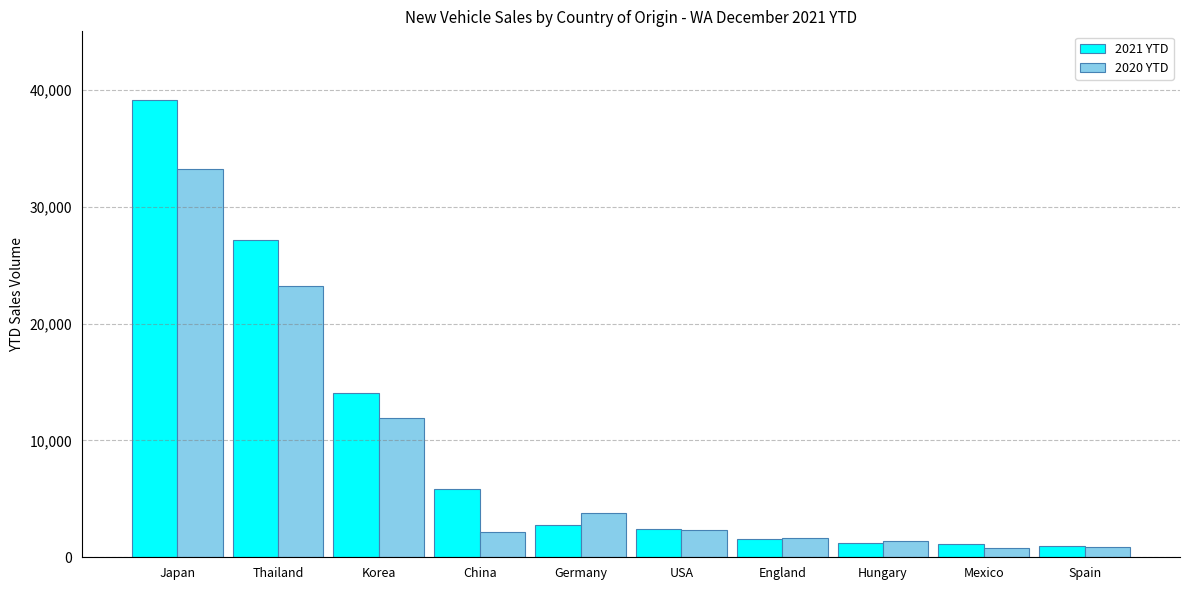

Which series has the widest spread of values?

2021 YTD